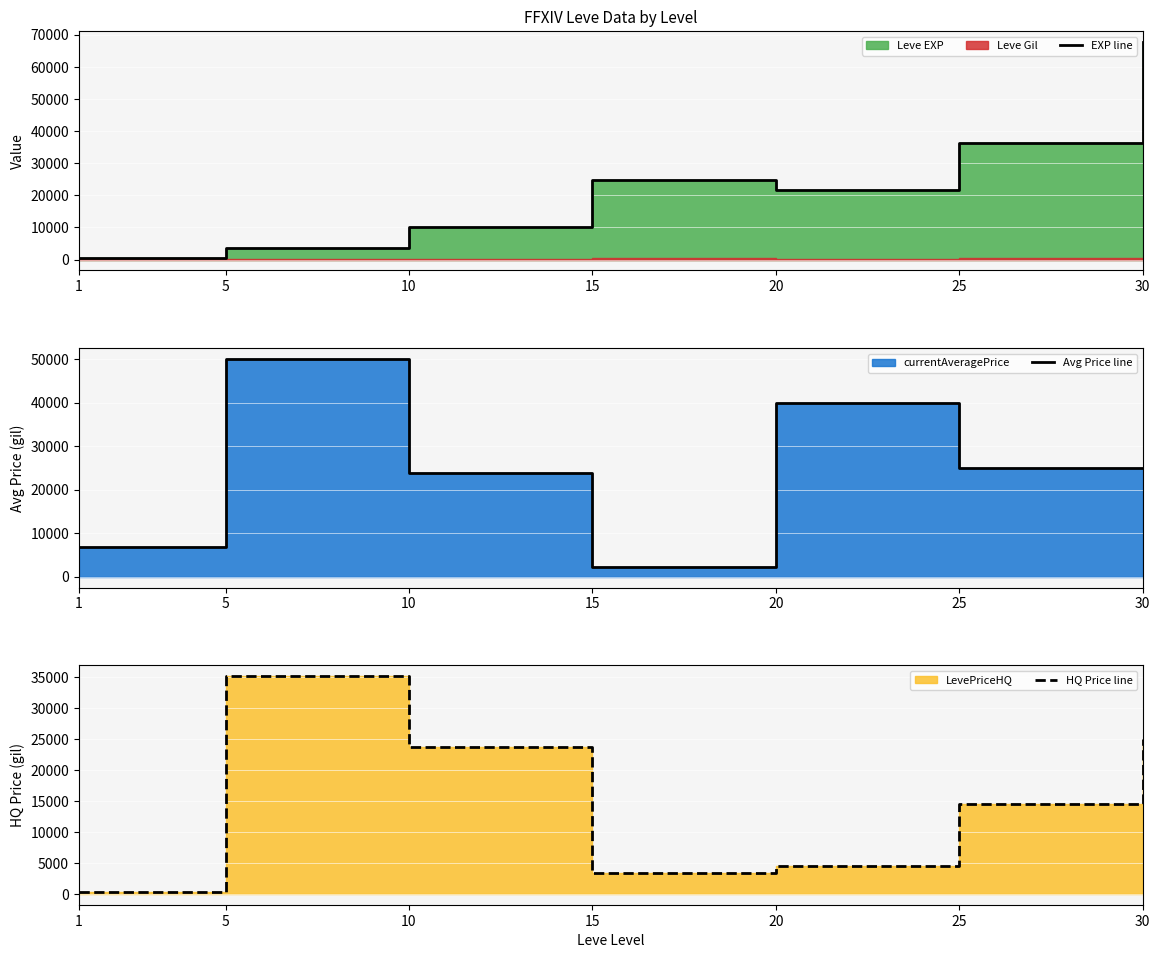

Which label corresponds to the smallest value in the chart?

1